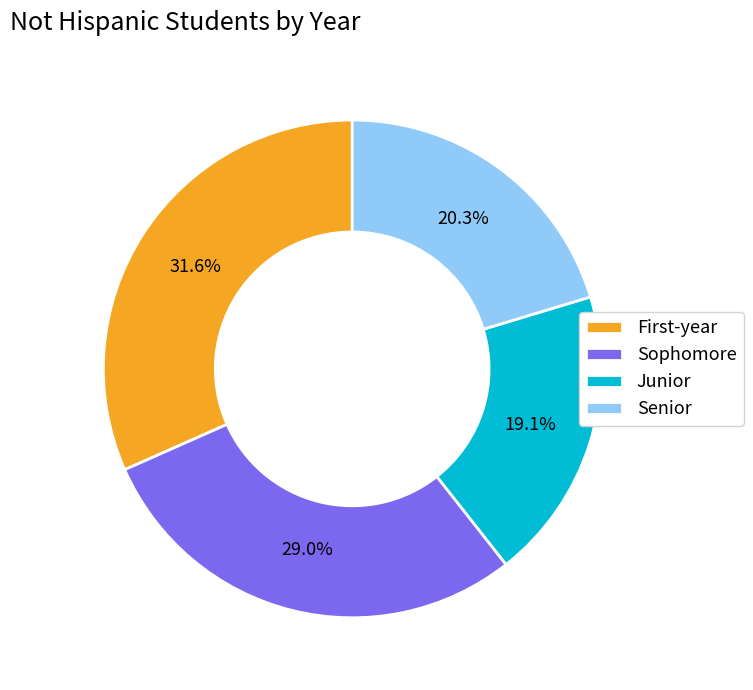

How many slices are in this pie chart?

4